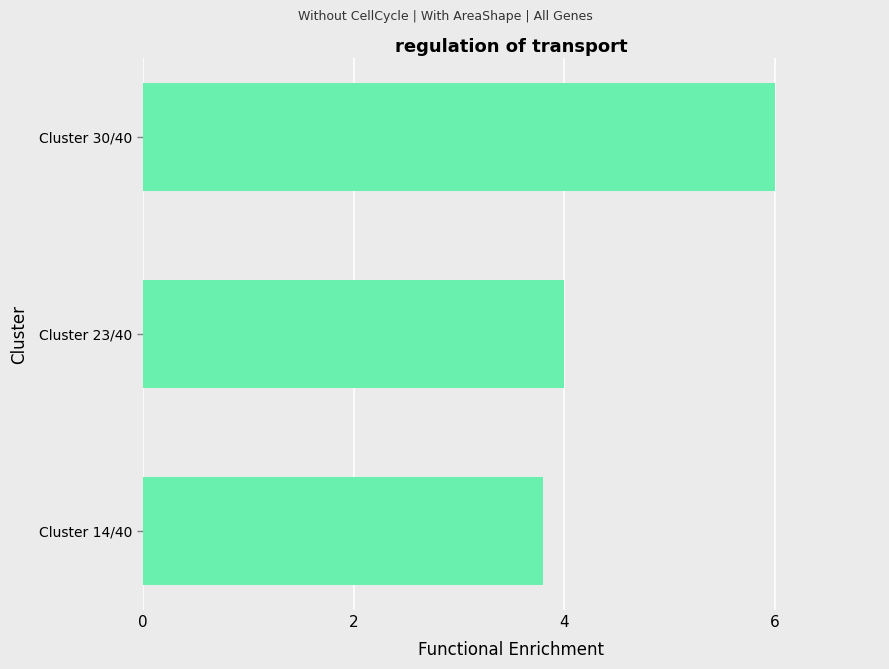

Reading top to bottom, extract all data points from this chart.

Cluster 30/40=6.0	Cluster 23/40=4.0	Cluster 14/40=3.8